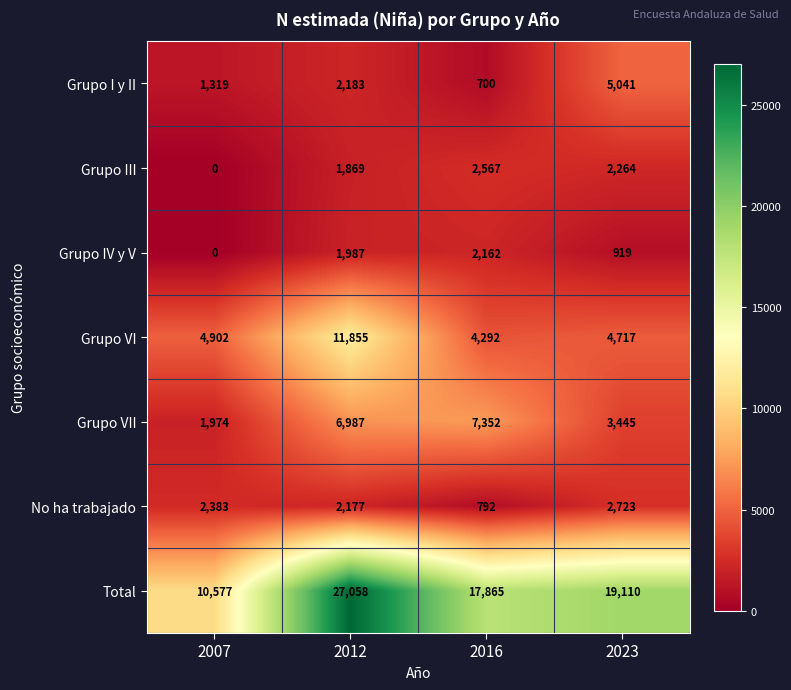

Between 2016 and 2023, which series saw the biggest shift?

Grupo I y II